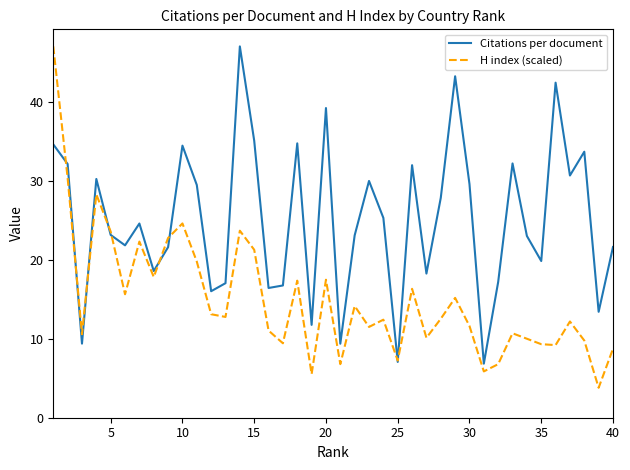

List the series in order of their overall mean, lowest first.

H index (scaled), Citations per document